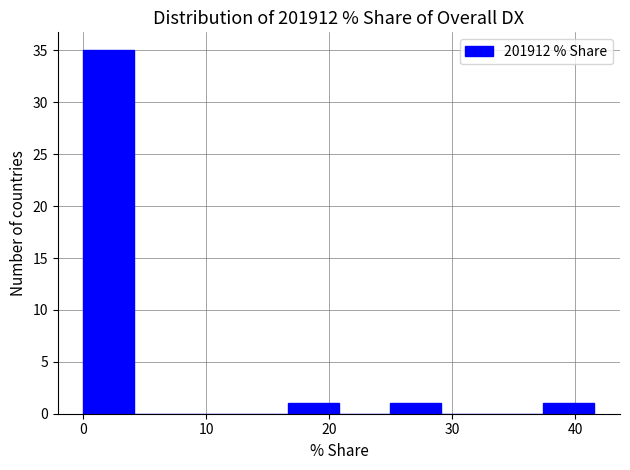

Reading left to right, transcribe this chart: for each bar, give the range it covers on the x-axis and its height. Neither the bar edges nor the heights are printed on the chart, so give them approximately, as read against the axes.

0 to 4: 35
4 to 8: 0
8 to 12: 0
12 to 17: 0
17 to 21: 1
21 to 25: 0
25 to 29: 1
29 to 33: 0
33 to 37: 0
37 to 42: 1